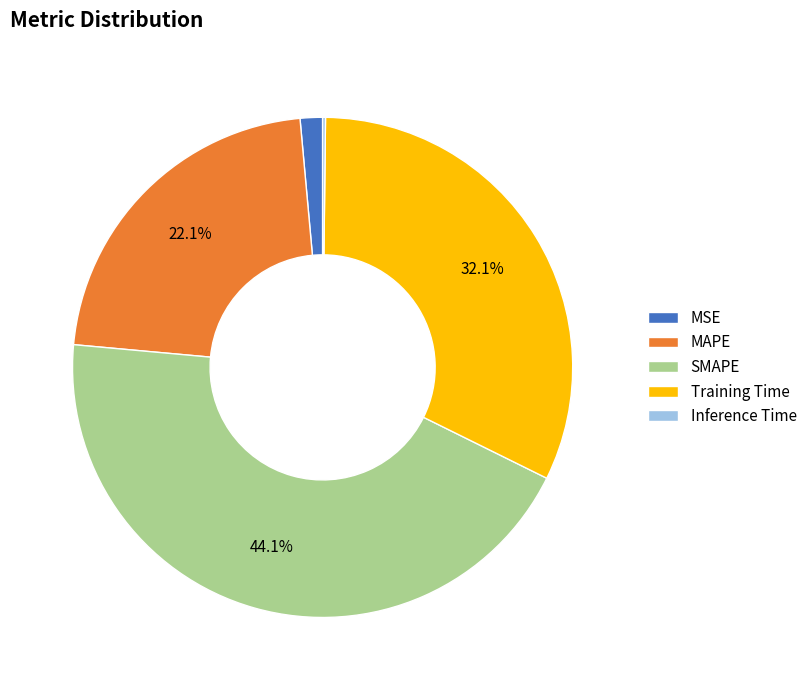

The Training Time slice represents 32% of the pie. True or false?

True